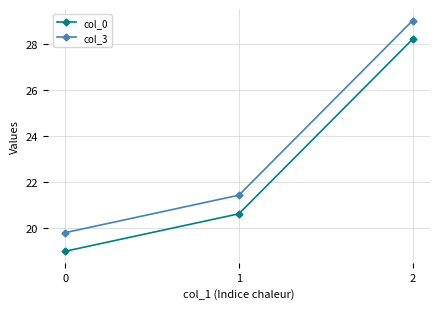

What is the average value of the col_3 series?

23.4